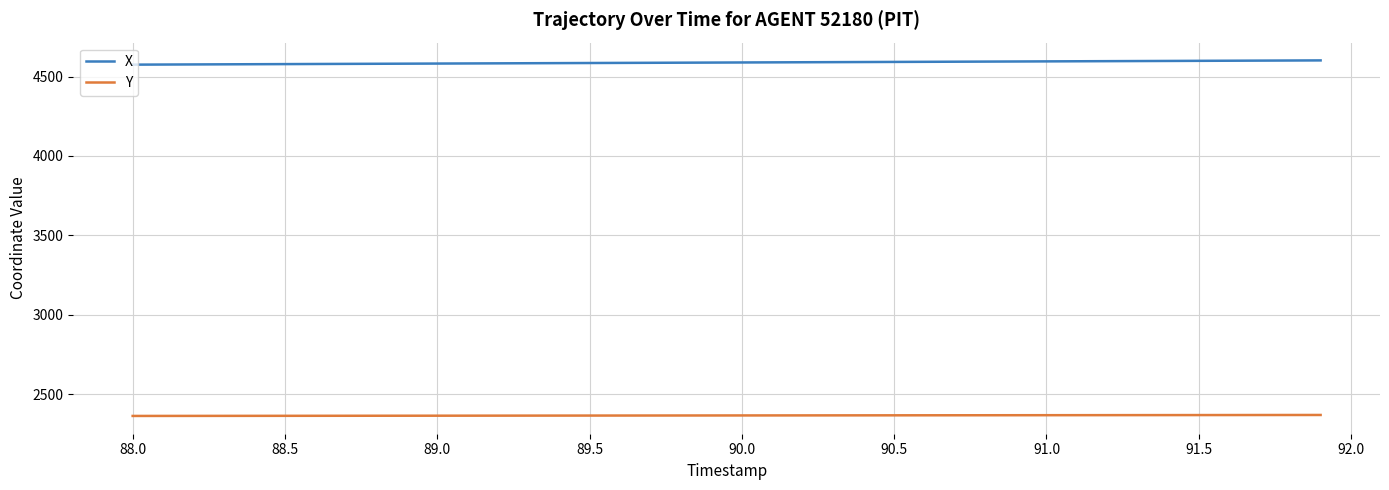

True or false: X and Y cross at least once.

False